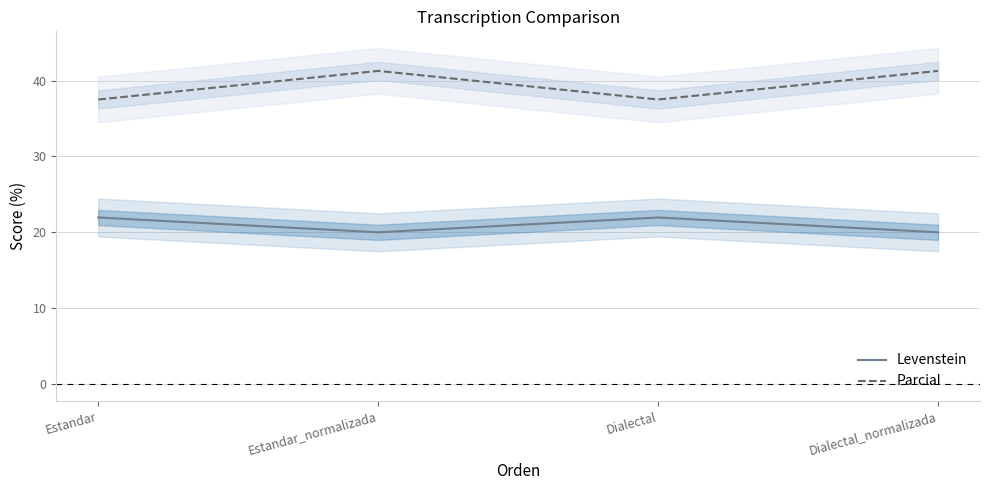

What is the difference between the second highest and minimum values in the Parcial series?

3.8